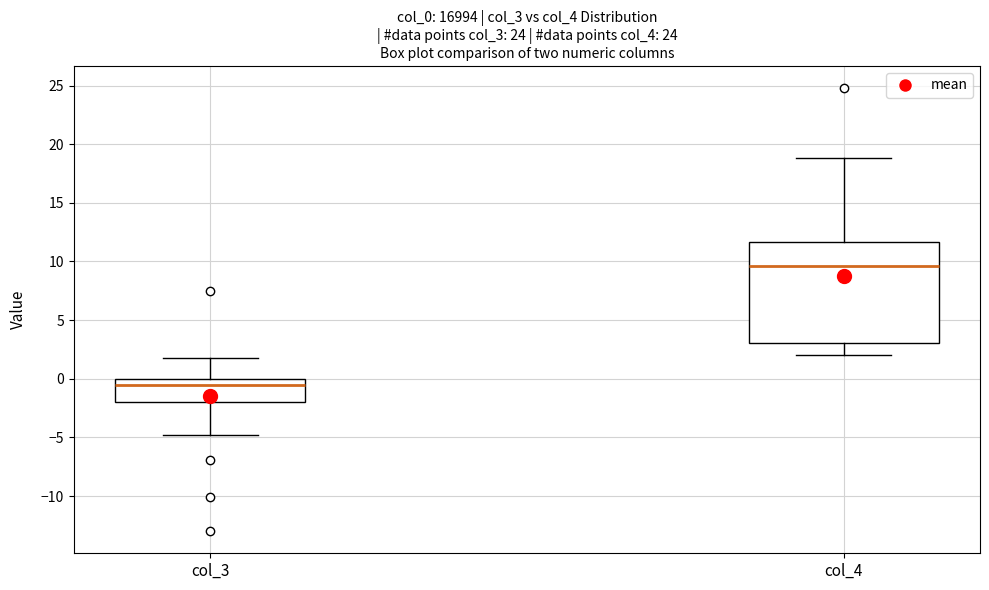

Where does the lower whisker of the box for col_3 end on the y-axis? The values are not printed on the chart, so give them approximately, as read against the axis.

-5.0